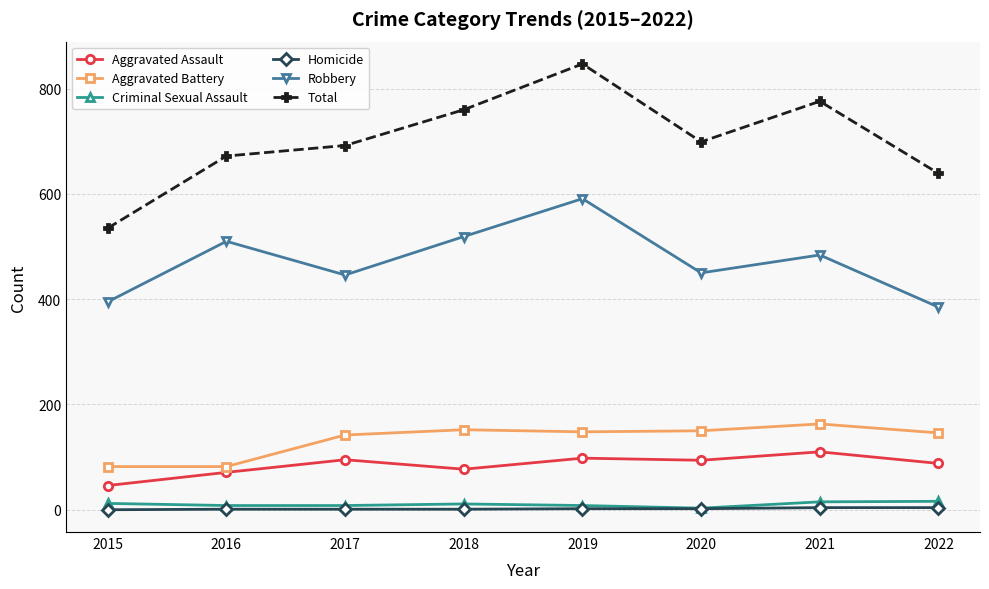

Which series has the widest spread of values?

Total